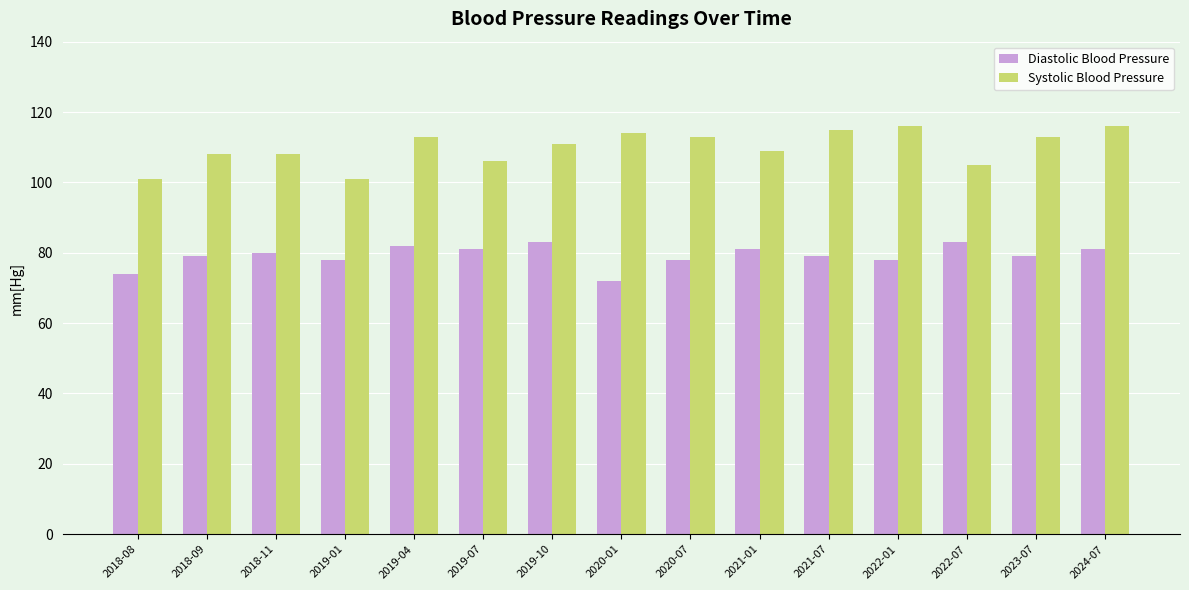

The Systolic Blood Pressure series shows 24 at 2022-01. True or false?

False